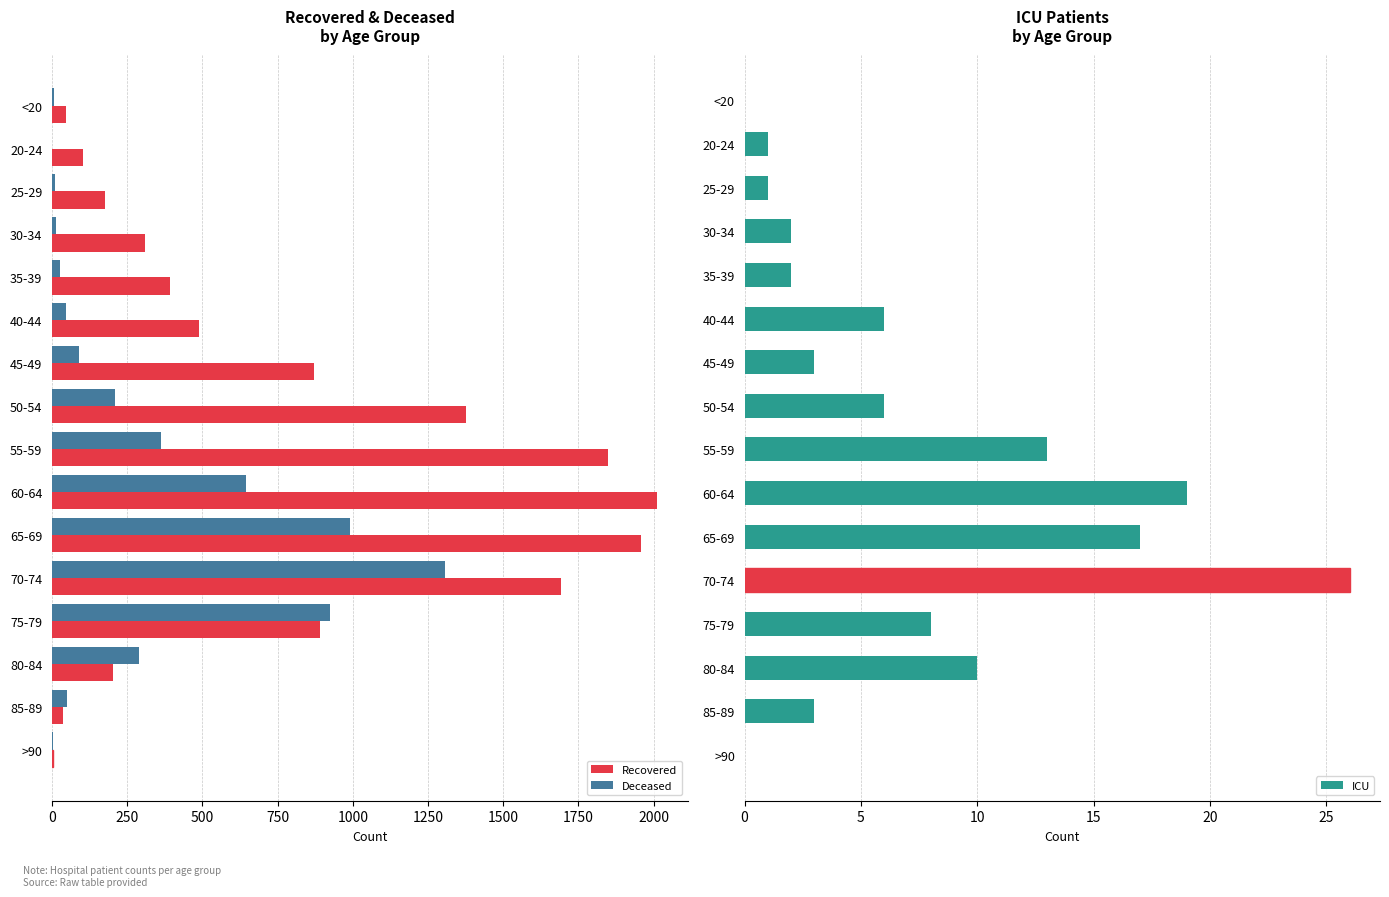

Which category has the highest value in the Deceased series?

70-74